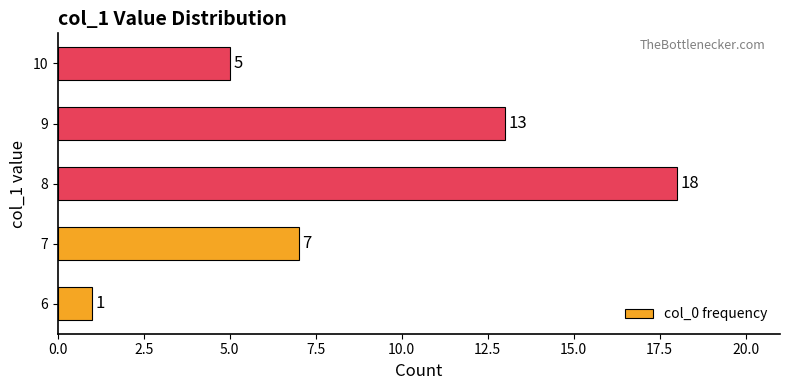

List the labels in order of value, smallest first.

6, 10, 7, 9, 8